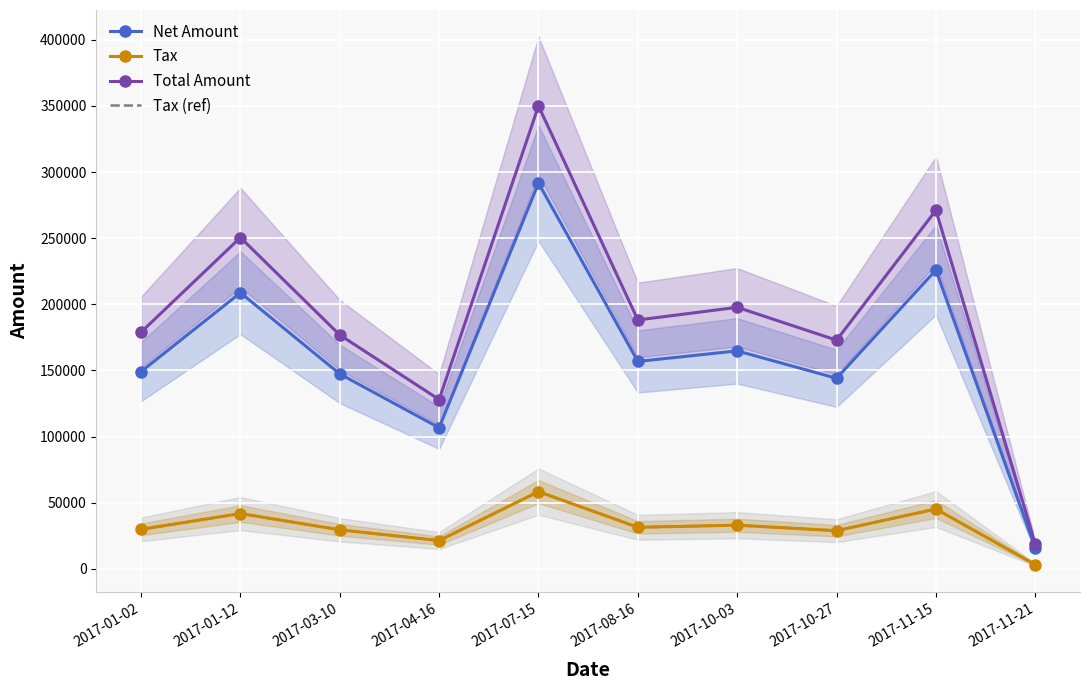

Between 2017-03-10 and 2017-11-15, which is larger?

2017-11-15